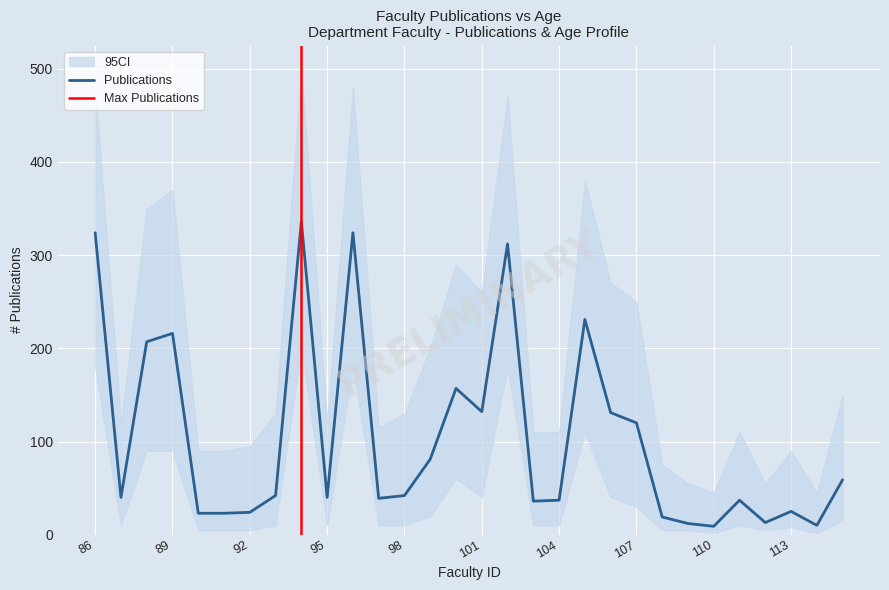

What is the value of the 15th point from the left?

157